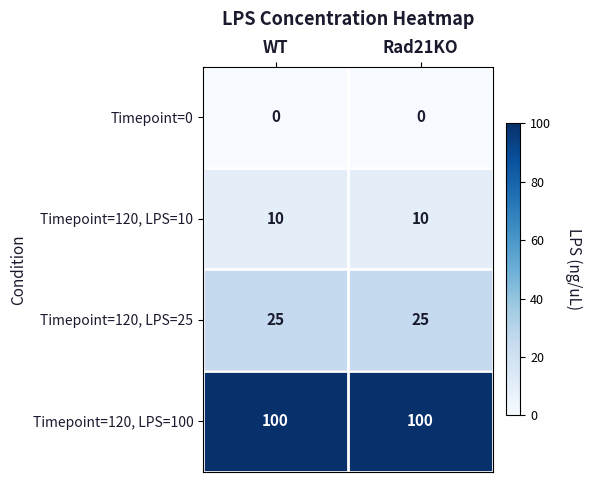

What value does the Timepoint=120, LPS=10 series have at Rad21KO?

10